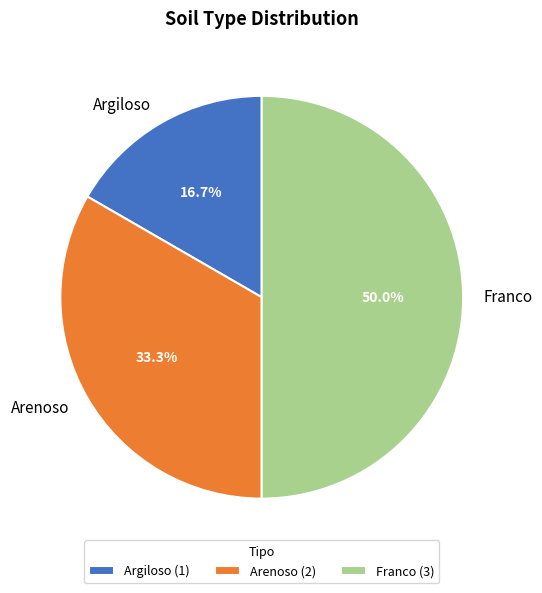

Rank the categories by value from highest to lowest.

Franco, Arenoso, Argiloso